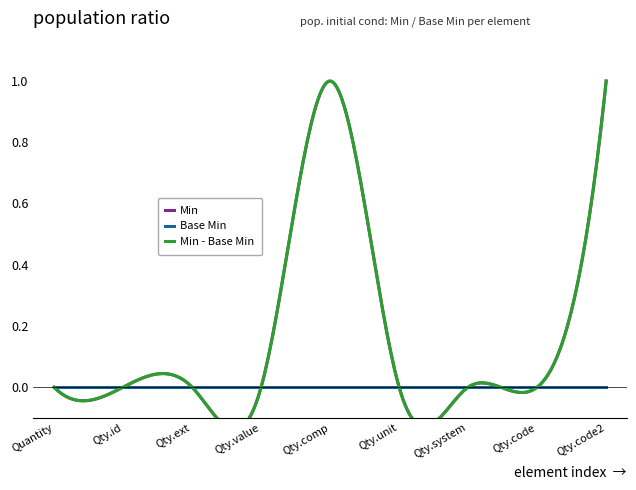

Is the value of Base Min at Quantity.id greater than the value of Min at Quantity.code?

No